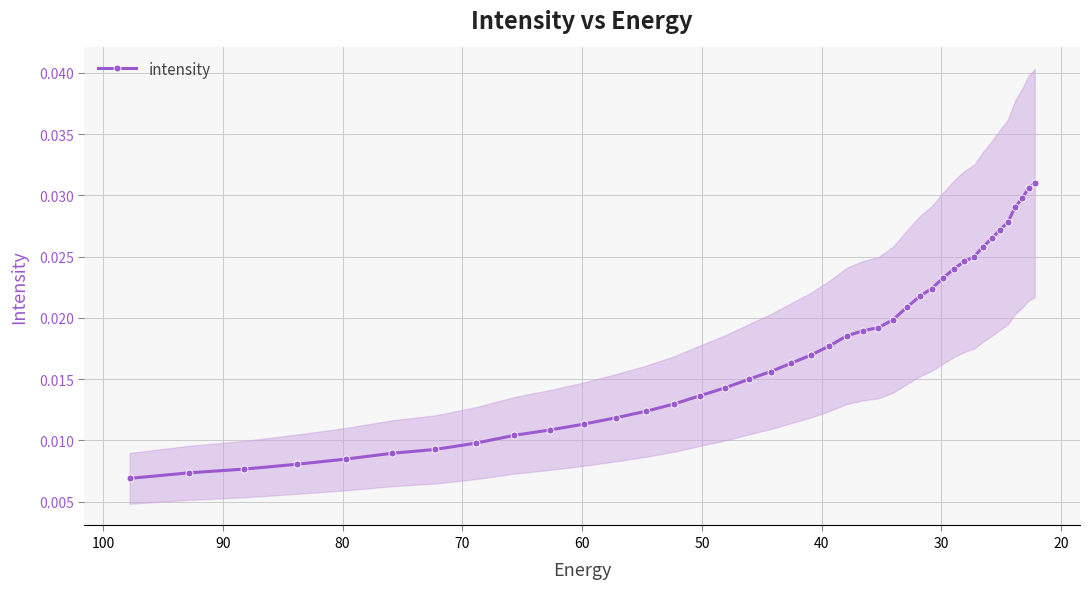

Count the values in the range 0 to 1.

40